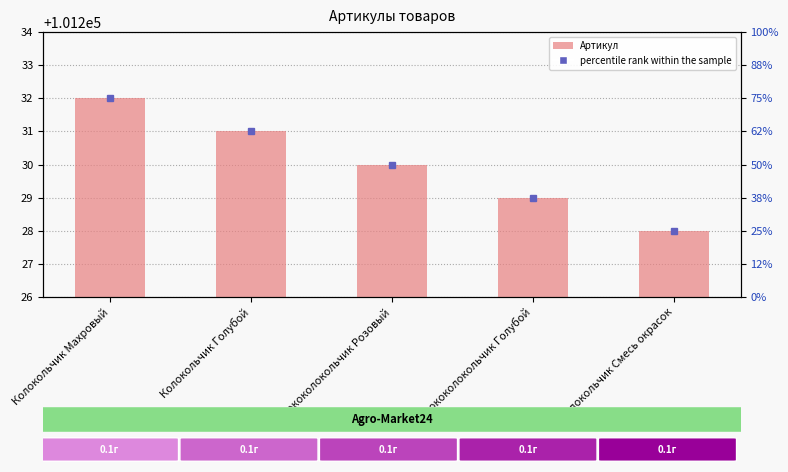

Where is the data nearest to the value 101230?

Ширококолокольчик Розовый